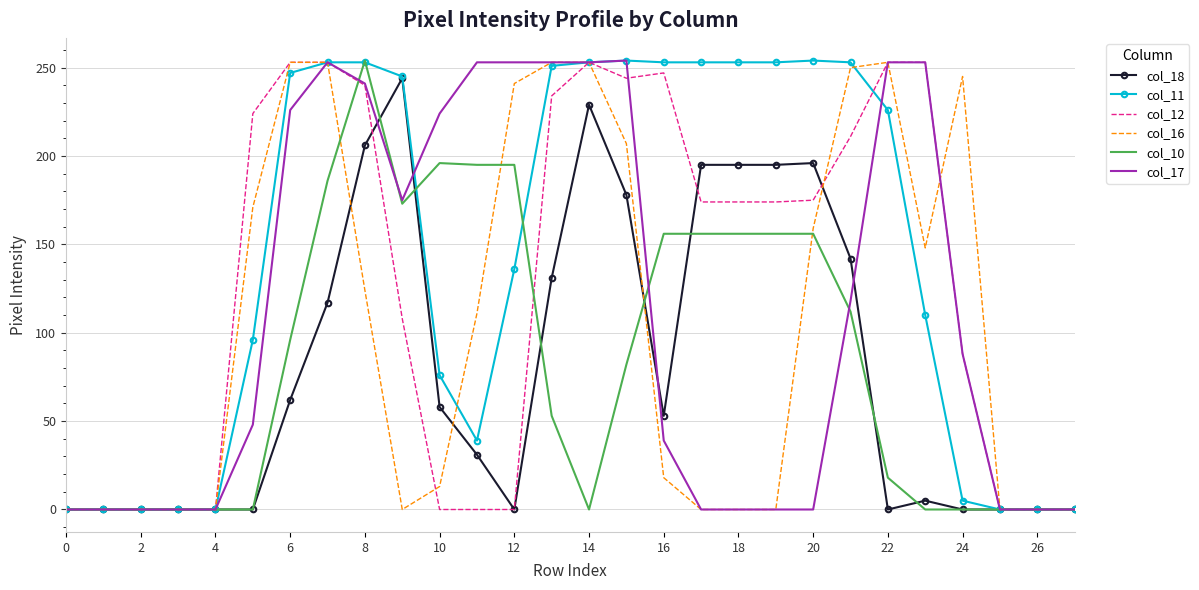

Which series has the largest total across all categories?

col_11